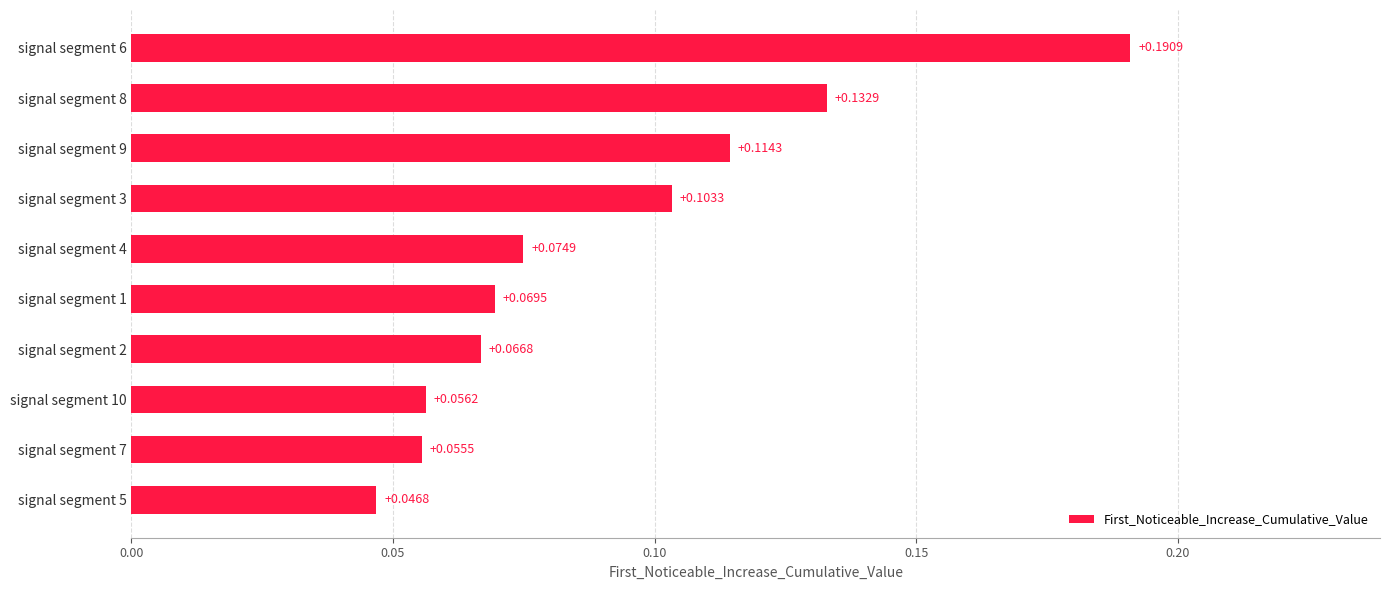

Which label corresponds to the largest value in the chart?

signal segment 6